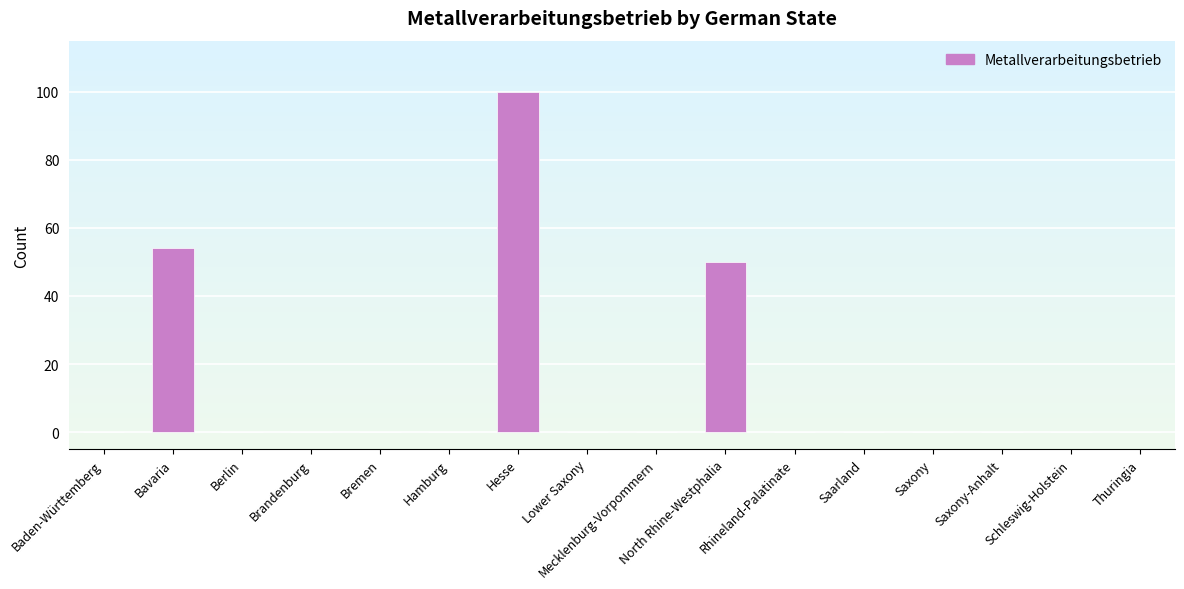

Where is the data nearest to the value 50?

North Rhine-Westphalia